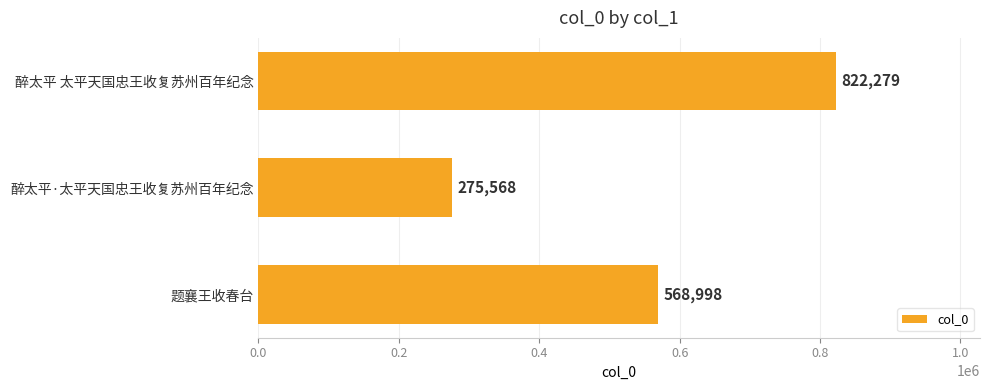

Count the values in the range 275568 to 822279.

3